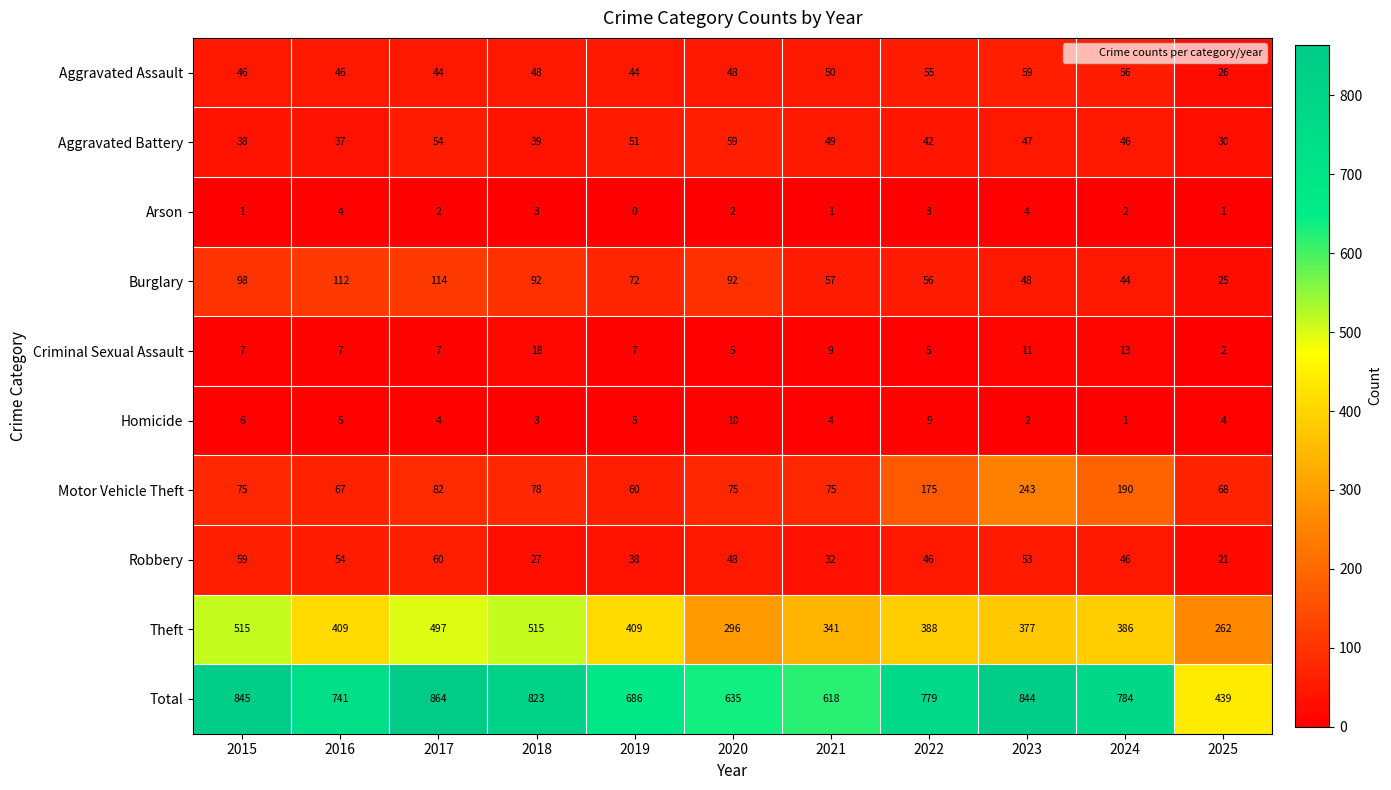

Read the Burglary value at 2019, to the nearest 5.

70